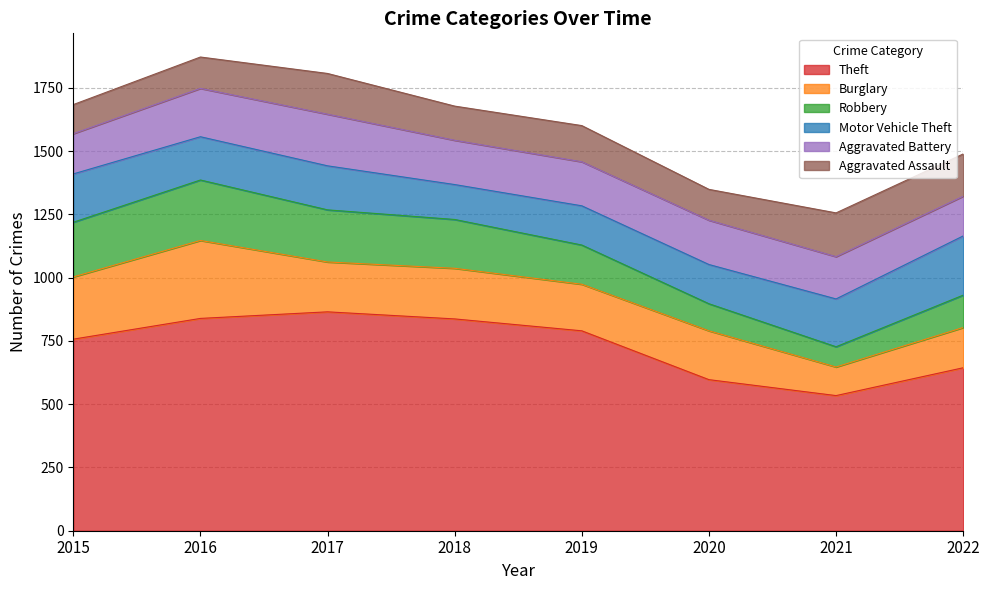

In Motor Vehicle Theft, how many points are higher than both neighbors (excluding endpoints)?

1